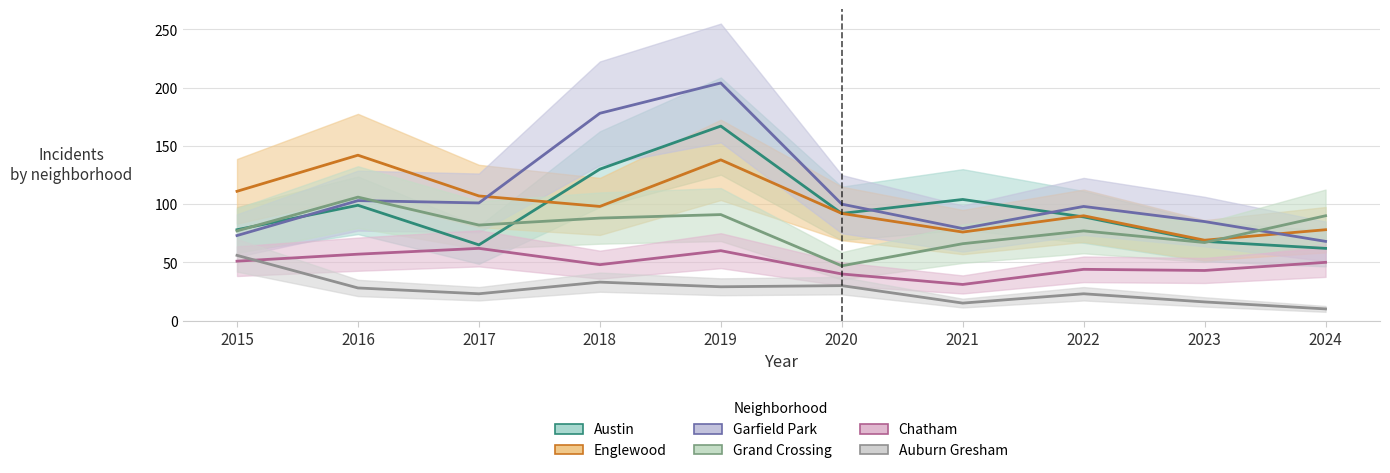

Does the chart have visible grid lines?

Yes